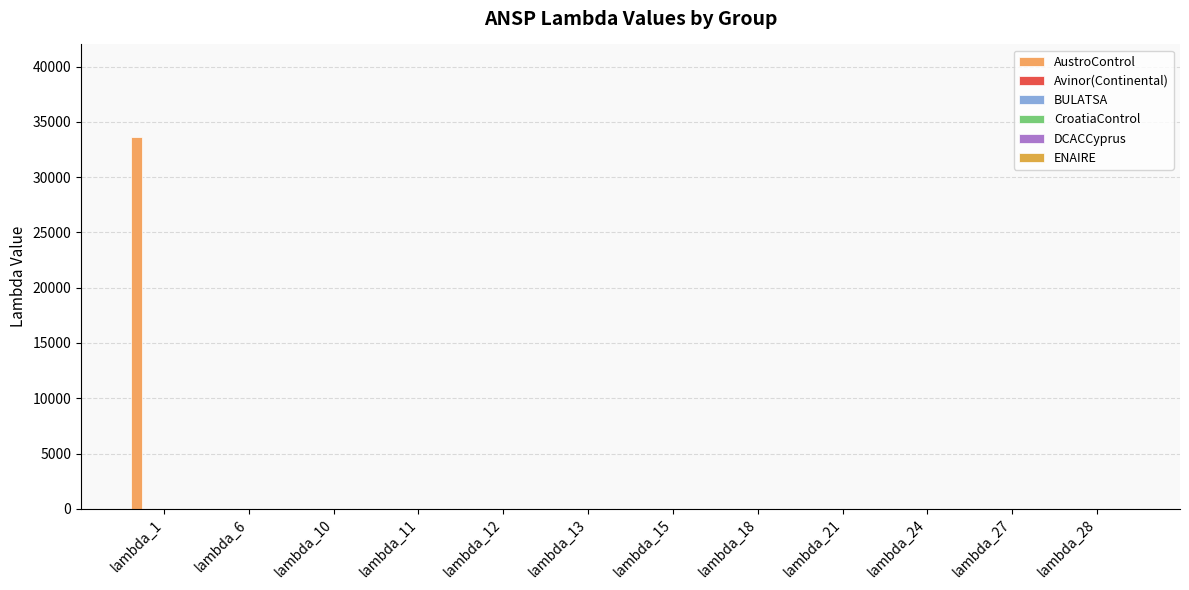

Is it true that DCACCyprus equals 0.0 at lambda_6?

True